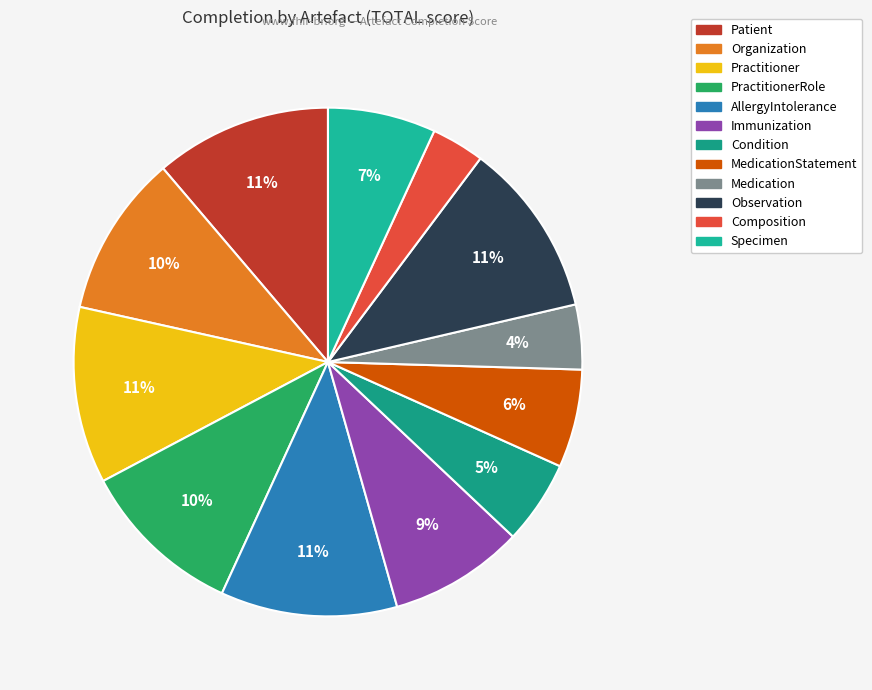

How many slices are in this pie chart?

12